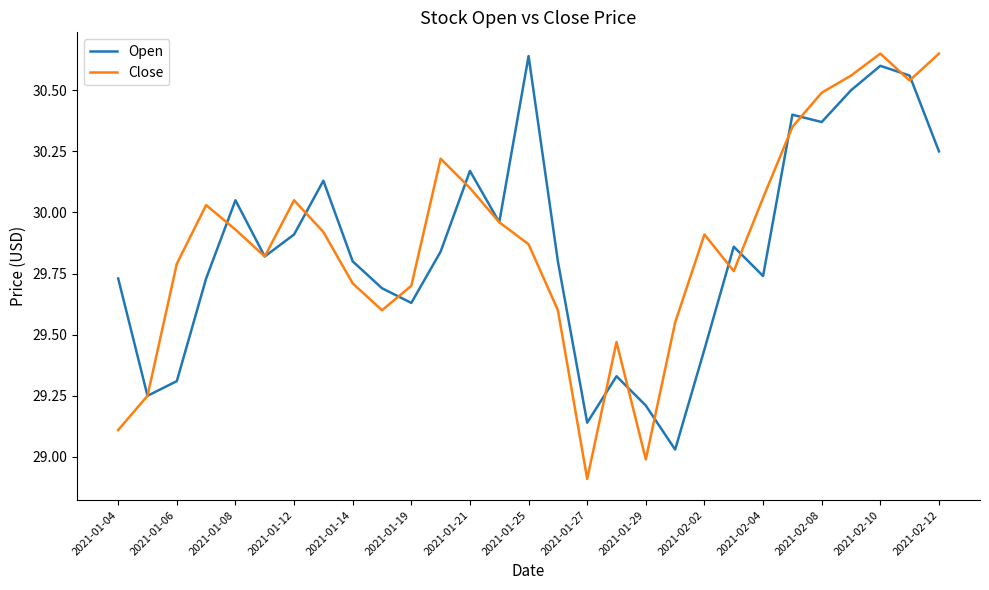

Which series has the widest spread of values?

Close